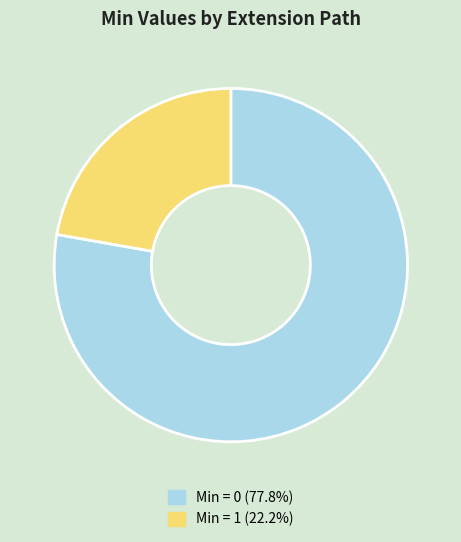

Is the sum of Min = 0 (77.8%) and Min = 1 (22.2%) greater than half?

Yes